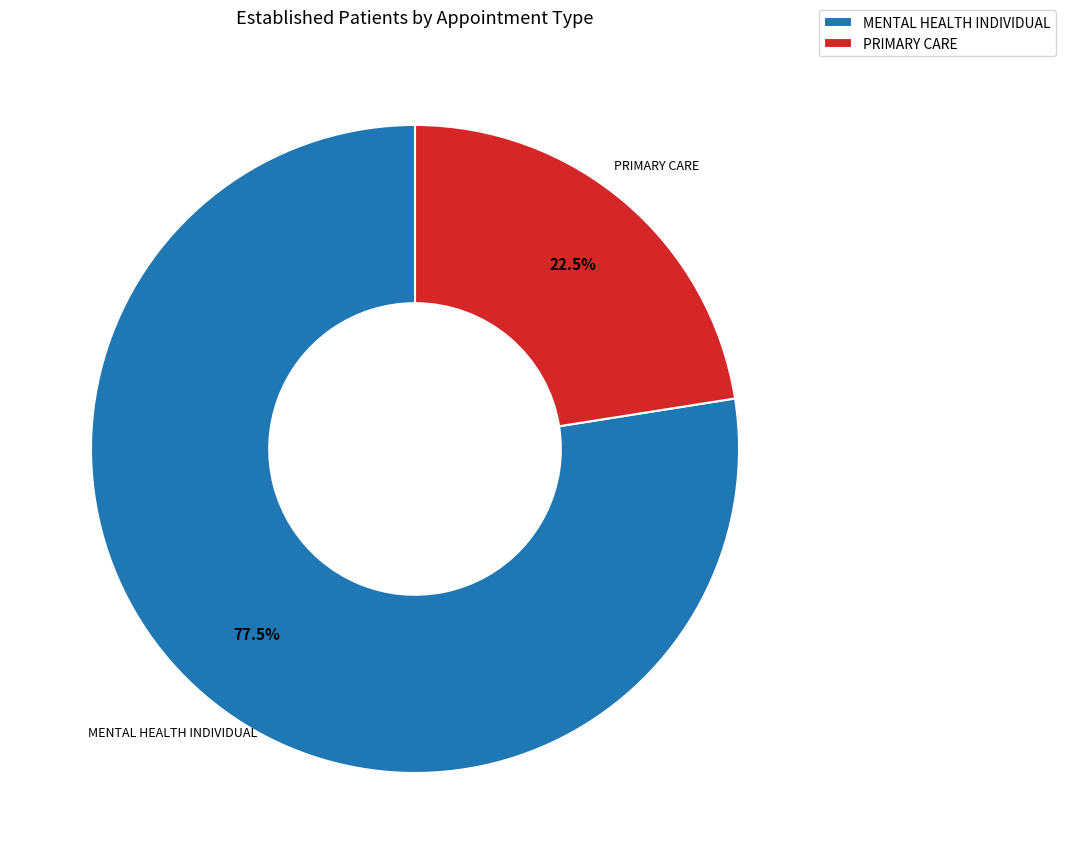

Which category has the smallest portion of the pie?

PRIMARY CARE